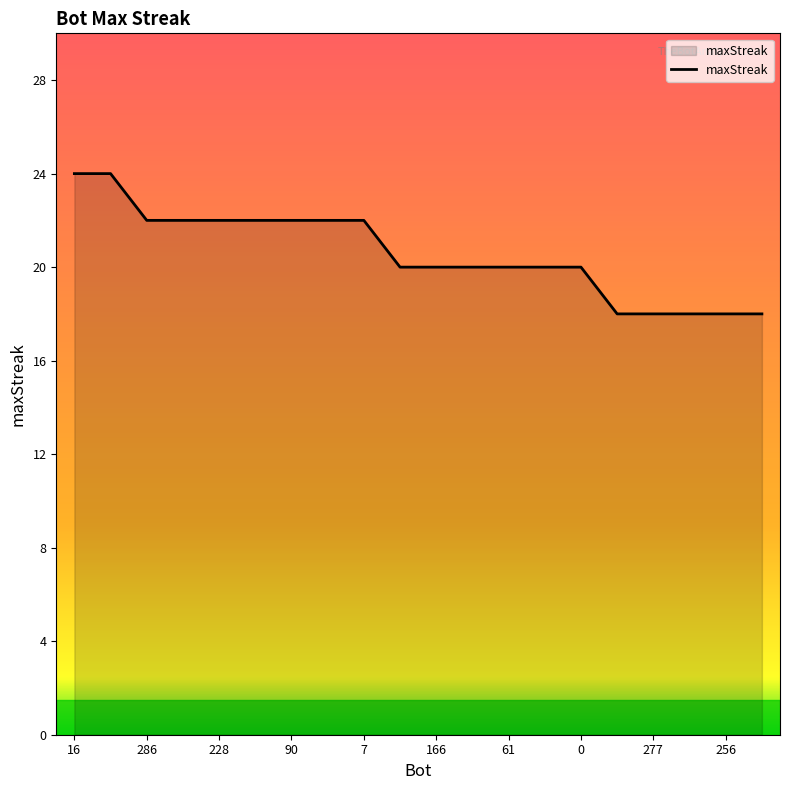

What is the greatest value displayed?

24